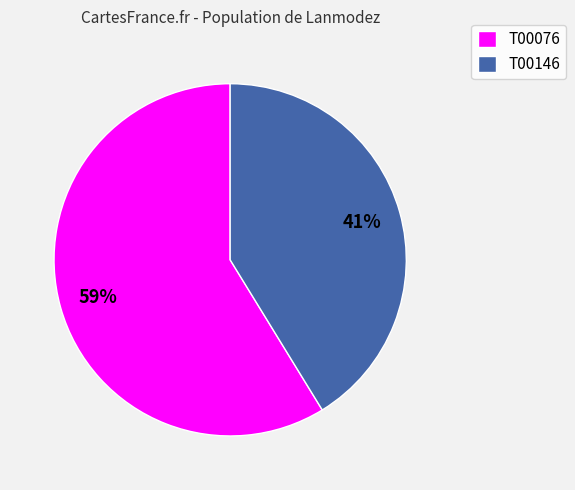

To the nearest percent, what portion does T00076 represent?

59%